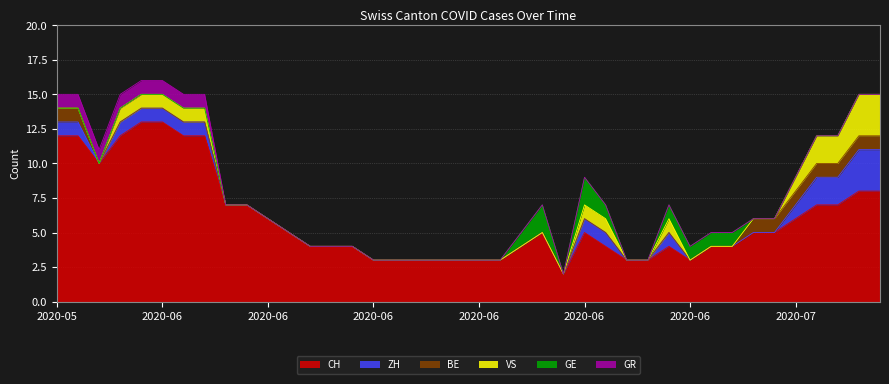

What is the total value across all series at 2020-07-06?

12